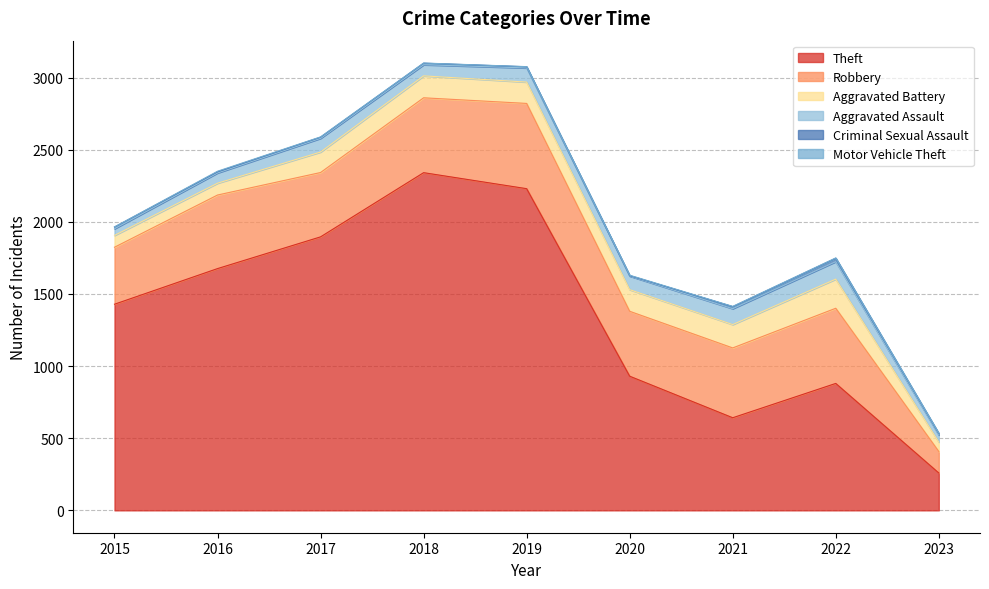

Does the chart have visible grid lines?

Yes